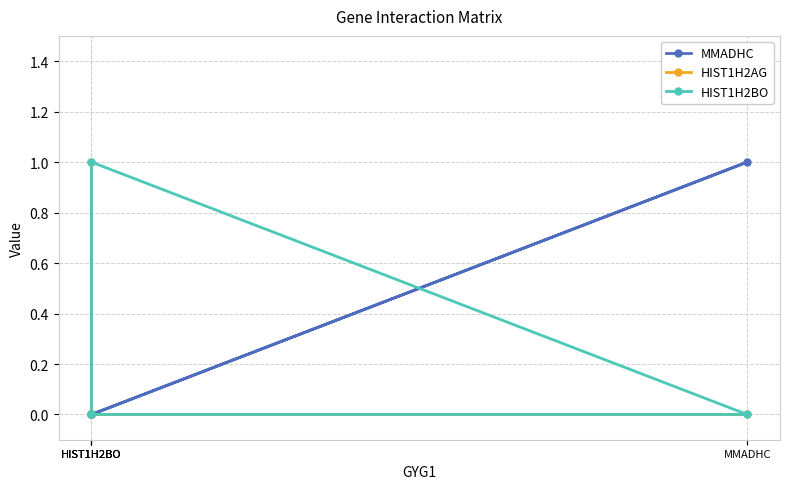

Reading left to right, transcribe all the data shown in this chart.

MMADHC: HIST1H2BO=0	MMADHC=1	HIST1H2BO=0	HIST1H2BO=0
HIST1H2AG: HIST1H2BO=0	MMADHC=0	HIST1H2BO=0	HIST1H2BO=1
HIST1H2BO: HIST1H2BO=0	MMADHC=0	HIST1H2BO=1	HIST1H2BO=0